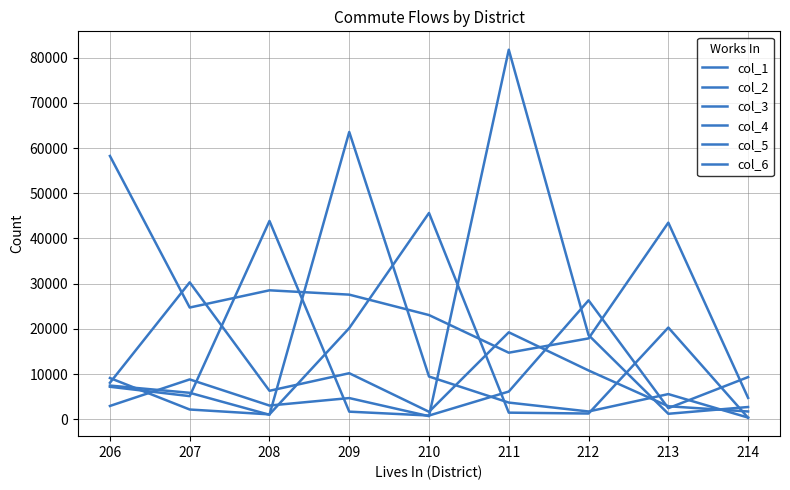

True or false: col_4 has more than 1 points higher than both neighbors.

True